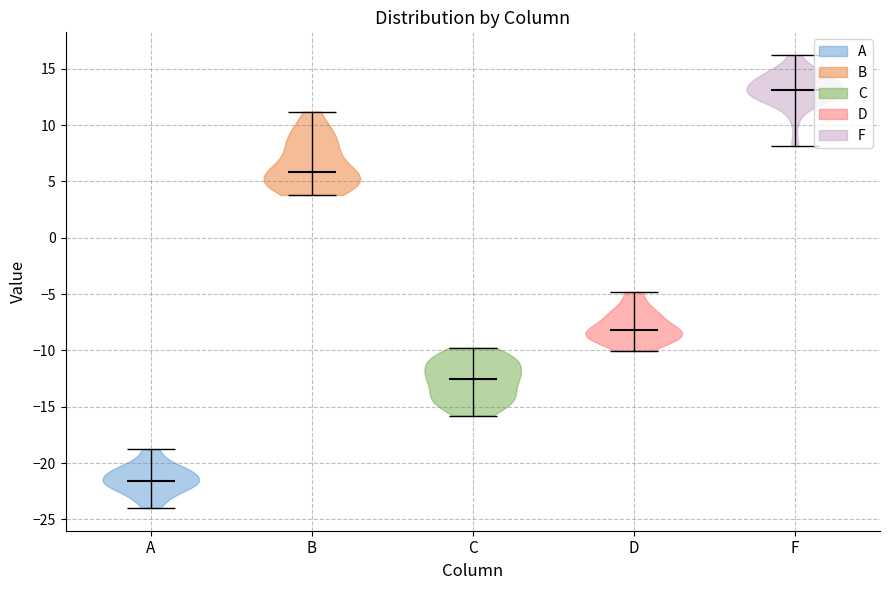

Where does the median line of the violin for F sit on the y-axis? The values are not printed on the chart, so give them approximately, as read against the axis.

13.0